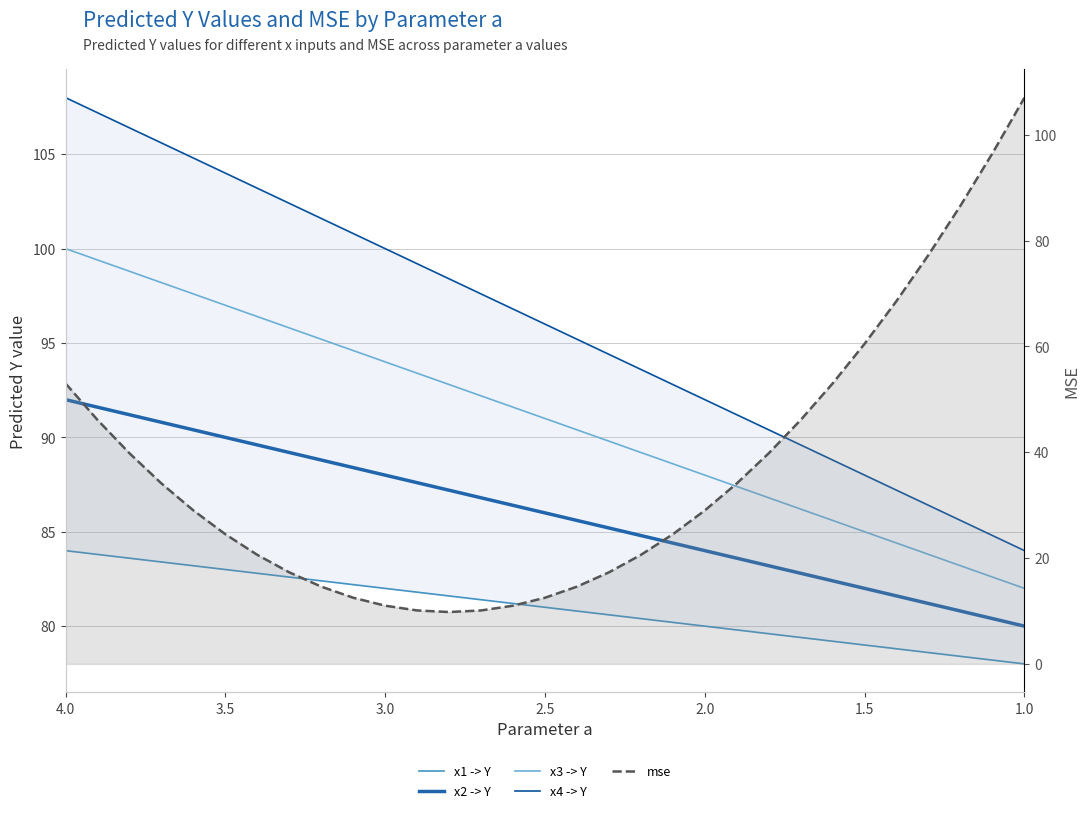

True or false: x3 -> Y and x4 -> Y cross at least once.

False